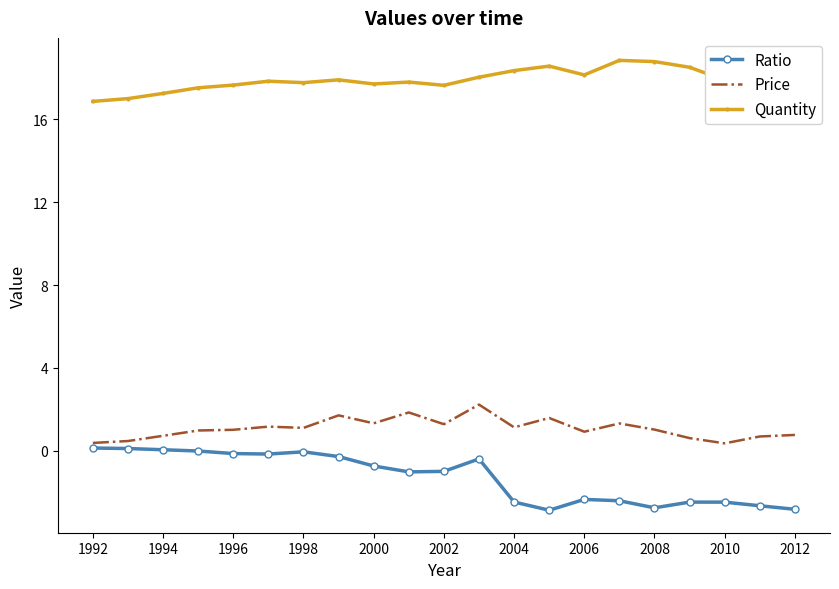

Which series has the largest total across all categories?

Quantity